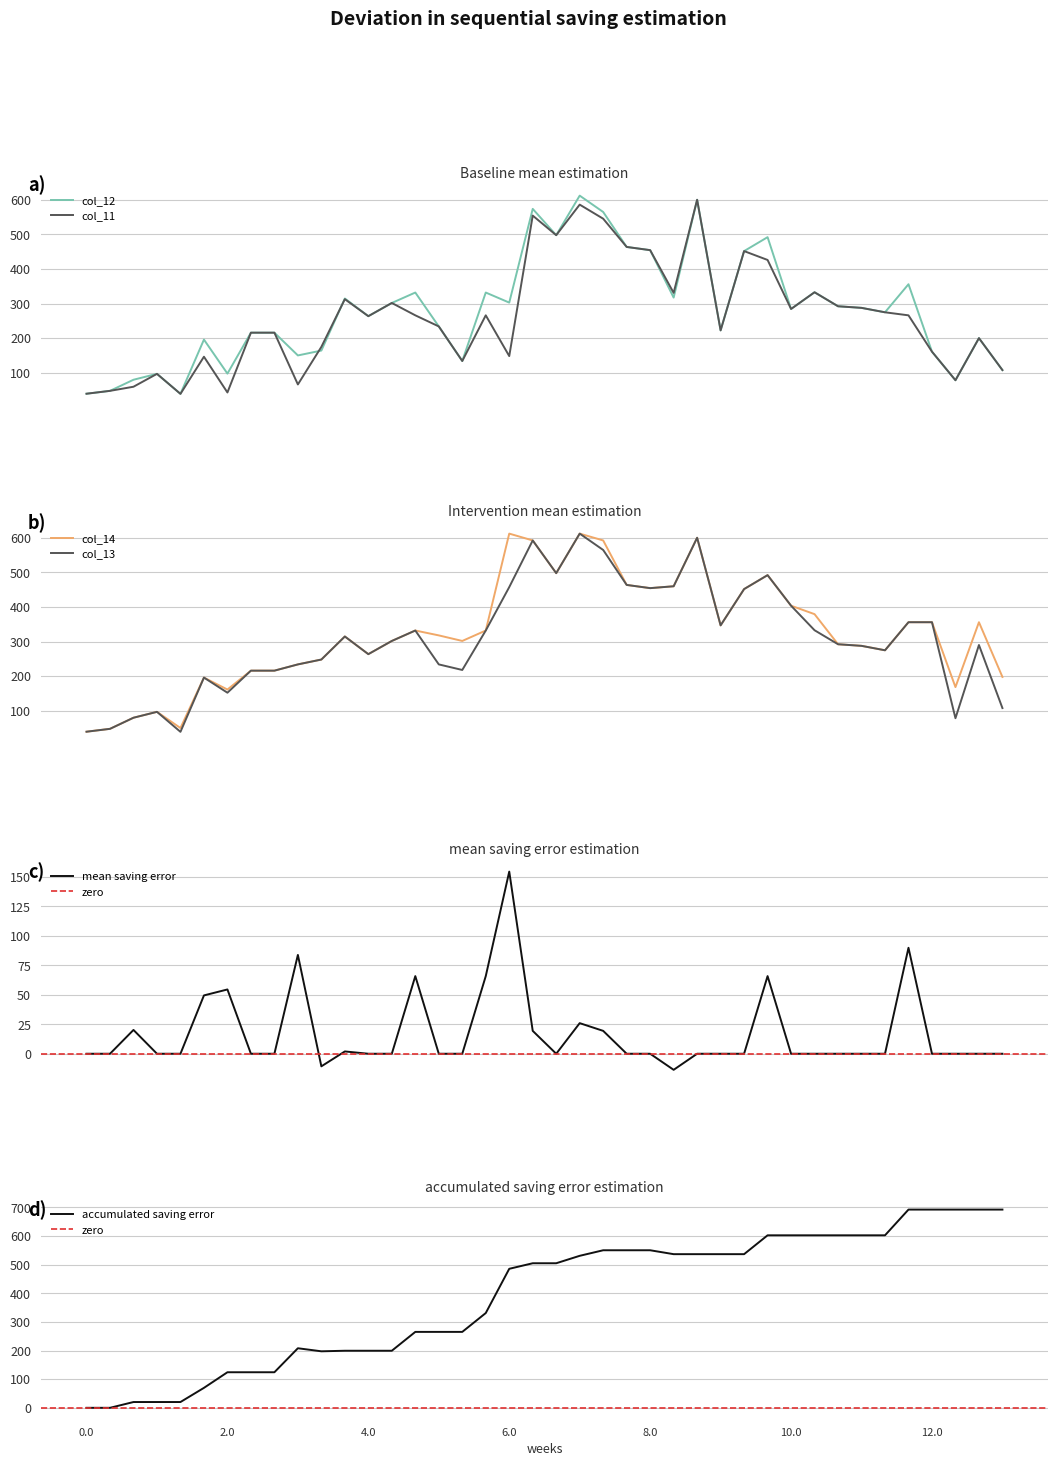

In col_13, how many points are lower than both neighbors (excluding endpoints)?

9